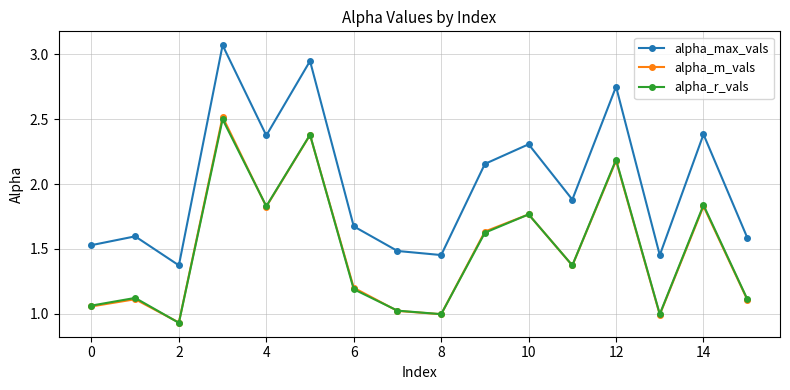

True or false: alpha_max_vals and alpha_r_vals intersect in this chart.

False